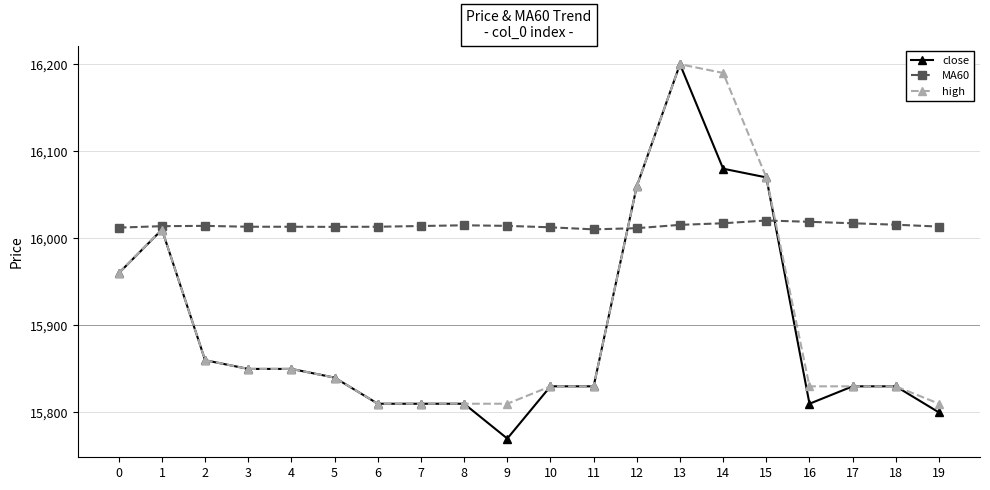

Is the value of close at 17 greater than the value of high at 19?

Yes